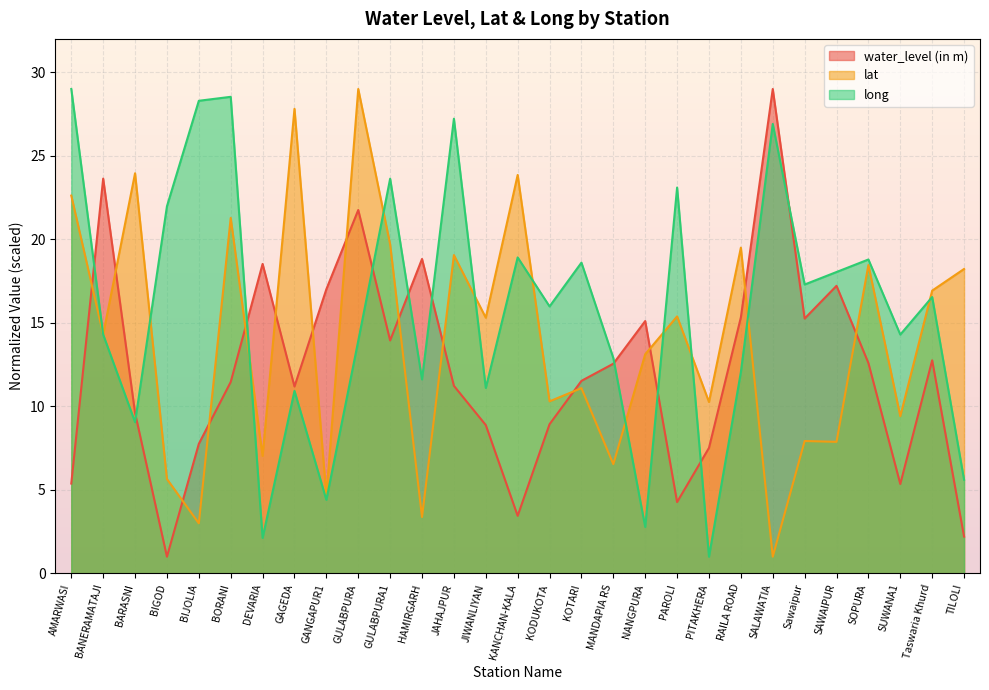

What position from the left is DEVARIA?

7